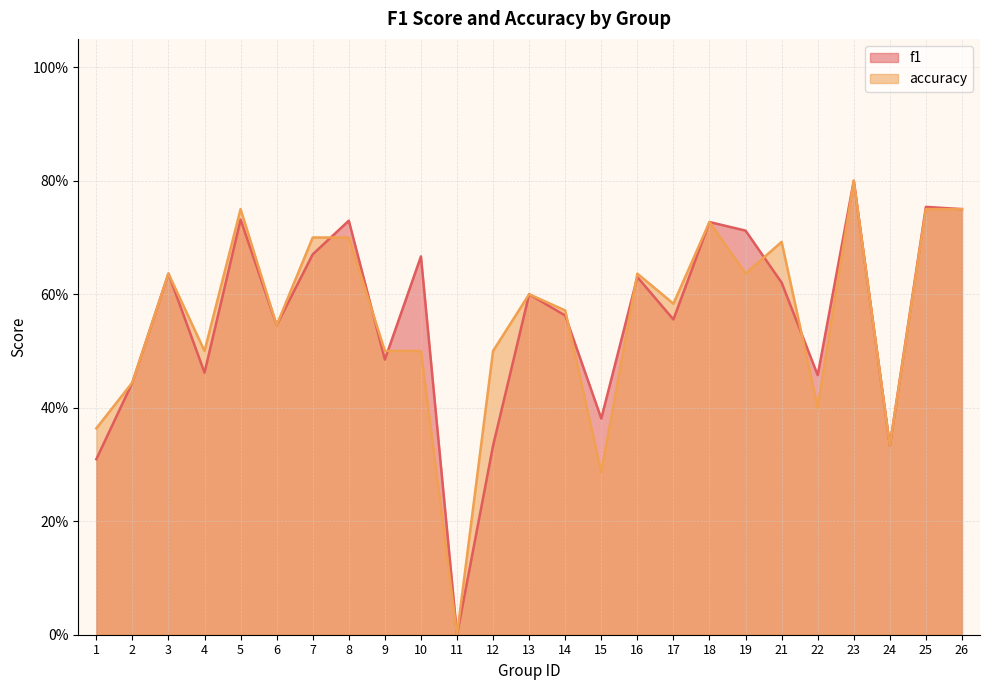

What is the spread (max minus min) of values at 10?

0.2